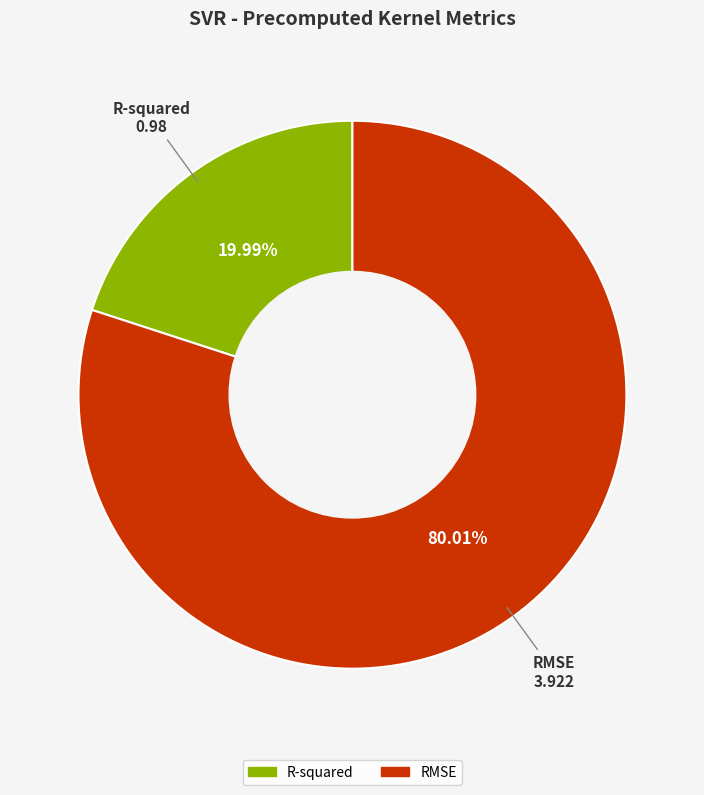

Which slice is the largest?

RMSE